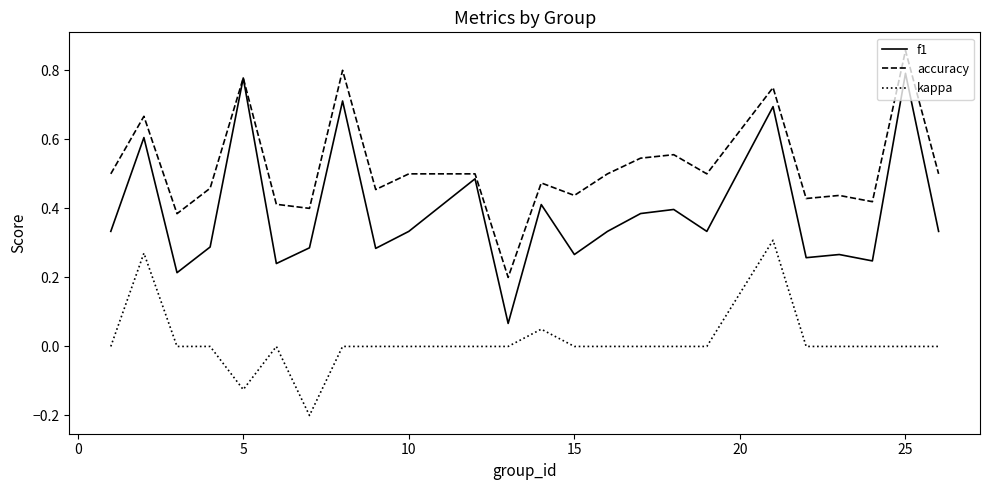

List the series in order of their peak value, lowest first.

kappa, f1, accuracy